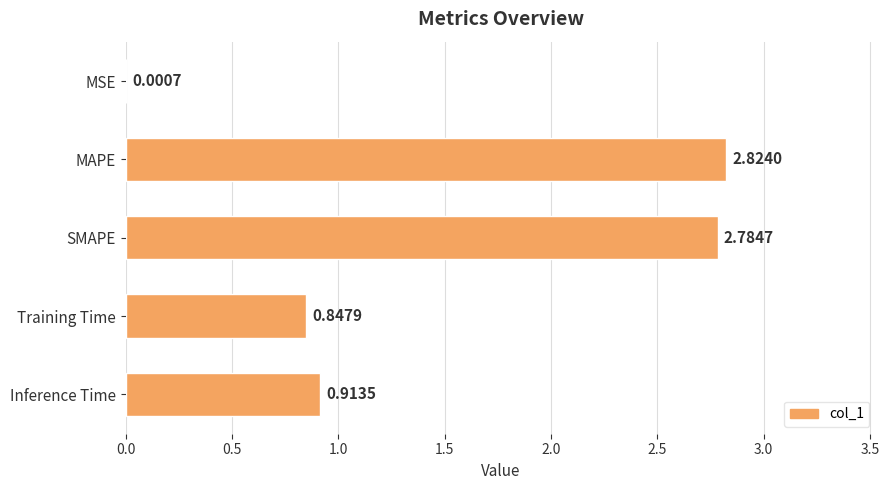

What is the change in value from MSE to Inference Time?

+0.9